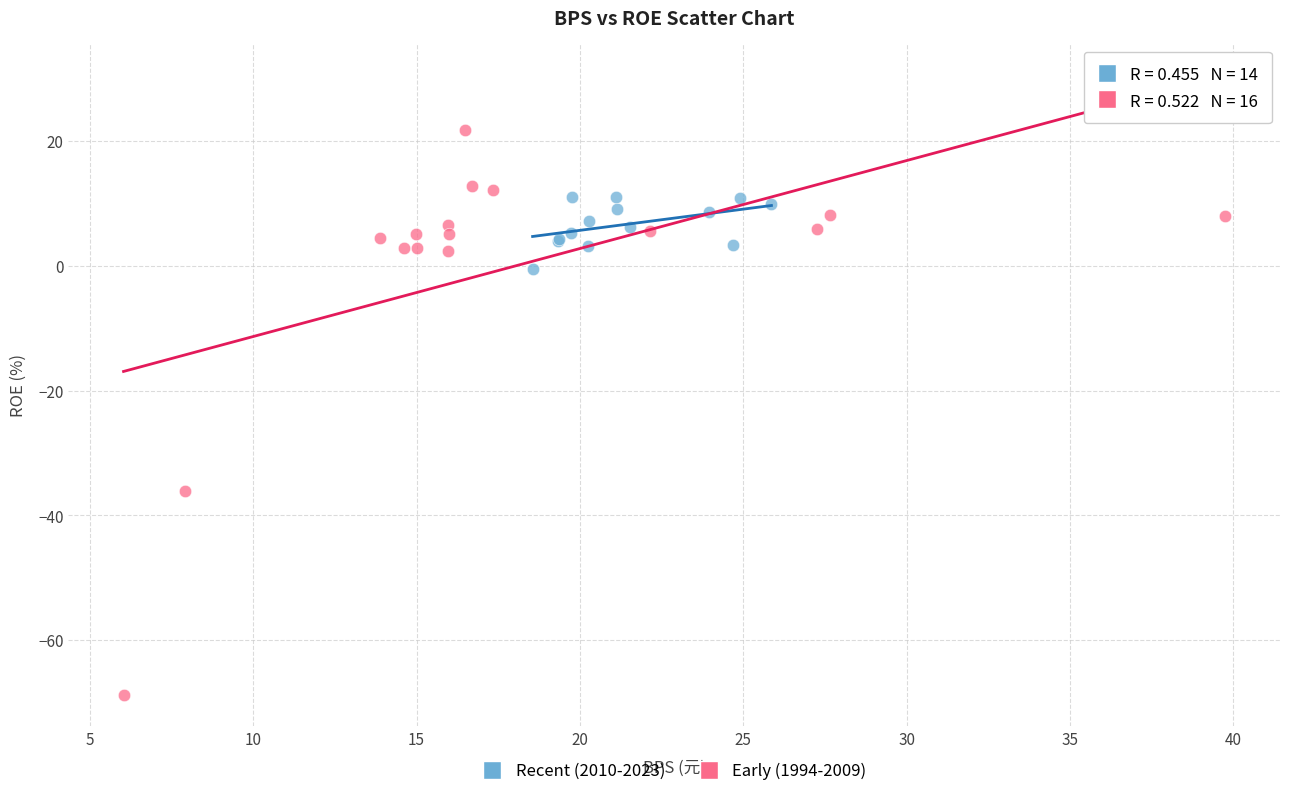

Which series has the widest spread of Y values?

Early (1994-2009)